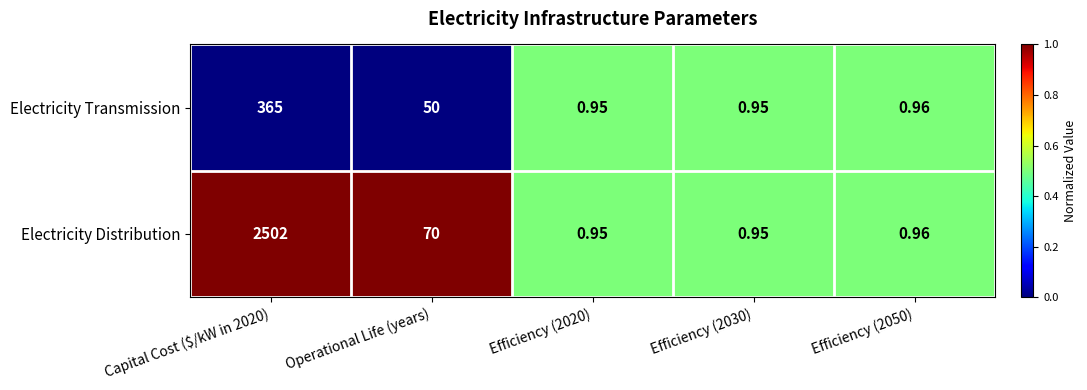

Is the value of Electricity Transmission at Capital Cost ($/kW in 2020) greater than the value of Electricity Distribution at Efficiency (2020)?

Yes